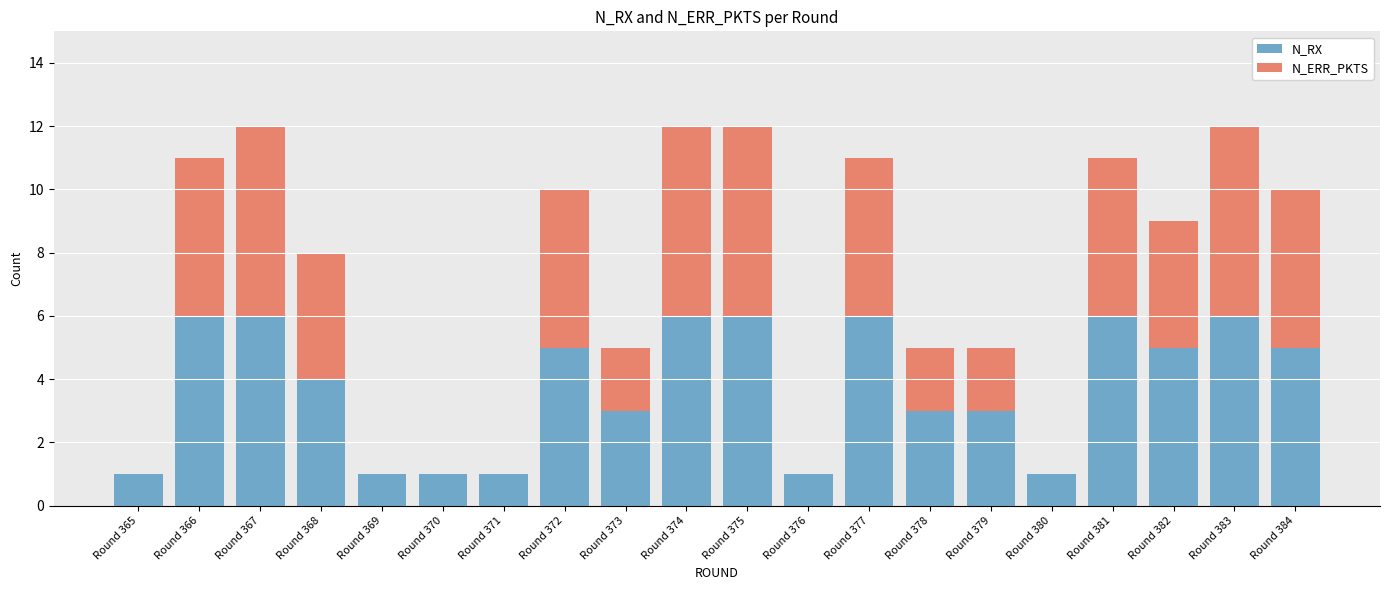

What is the sum of the N_RX values at Round 381 and Round 383?

12